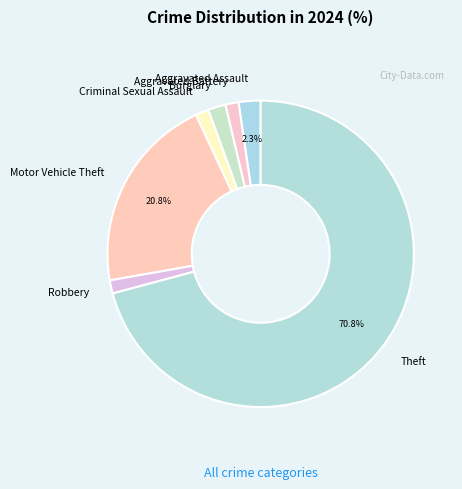

Count the number of slices in the pie.

7